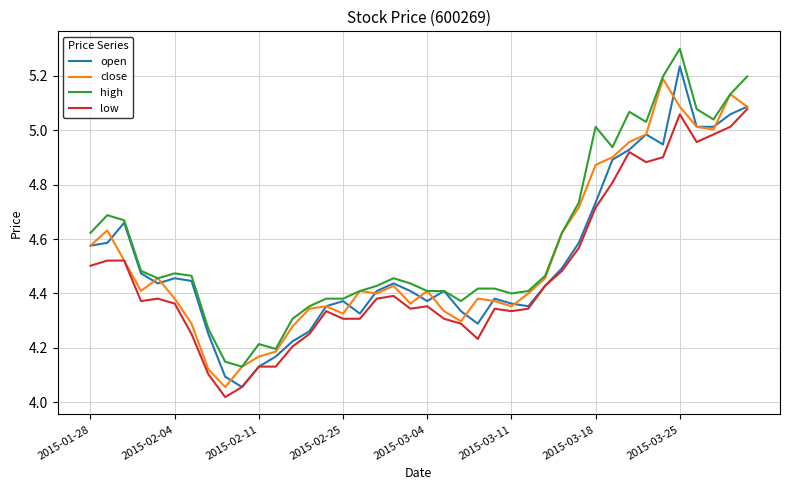

True or false: high and low cross at least once.

False